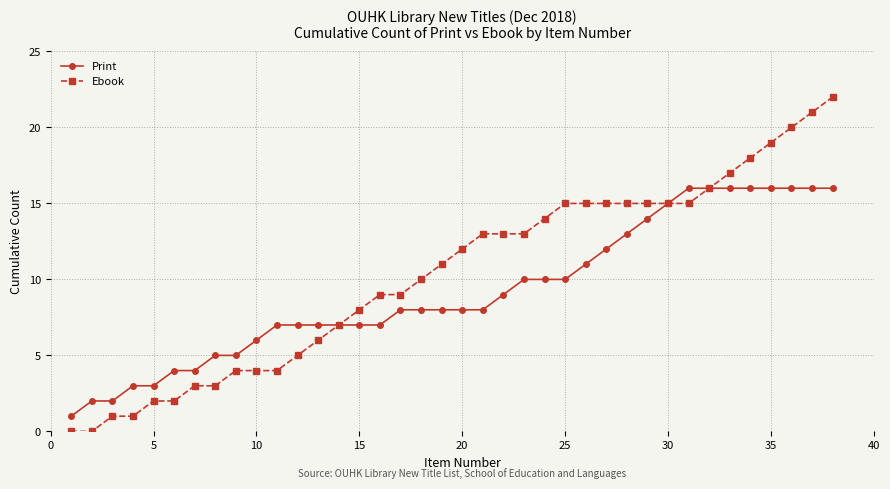

Rank the series by their maximum value, from highest to lowest.

Ebook, Print